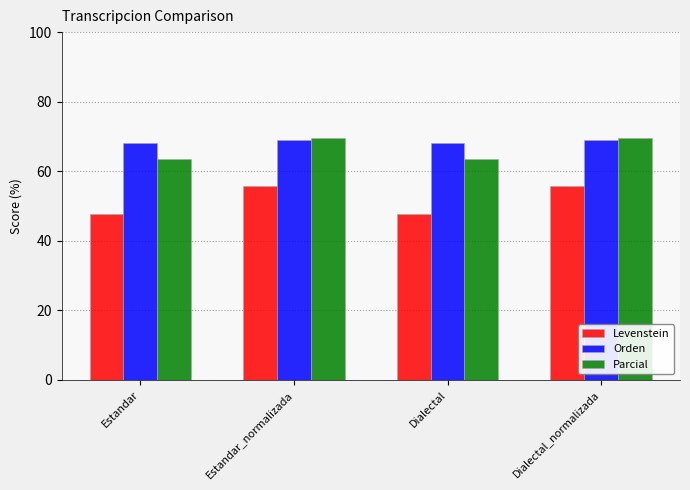

How many bars are there in each group?

3